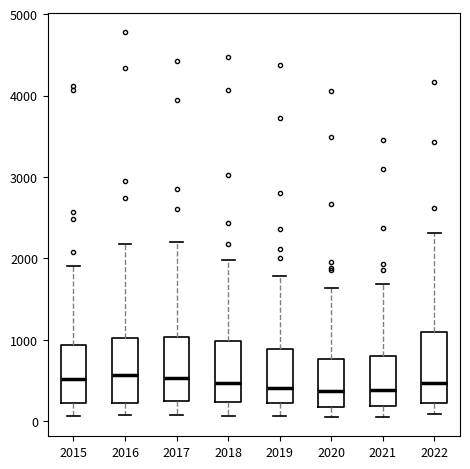

Reading left to right, read every box against the y-axis: the position of its median line, the range the box covers, and the ends of its whiskers. The values are not printed on the chart, so give them approximately, as read against the axis.

2015: median 500, box 200 to 900, whiskers 100 to 1900
2016: median 600, box 200 to 1000, whiskers 100 to 2200
2017: median 500, box 200 to 1000, whiskers 100 to 2200
2018: median 500, box 200 to 1000, whiskers 100 to 2000
2019: median 400, box 200 to 900, whiskers 100 to 1800
2020: median 400, box 200 to 800, whiskers 100 to 1600
2021: median 400, box 200 to 800, whiskers 100 to 1700
2022: median 500, box 200 to 1100, whiskers 100 to 2300